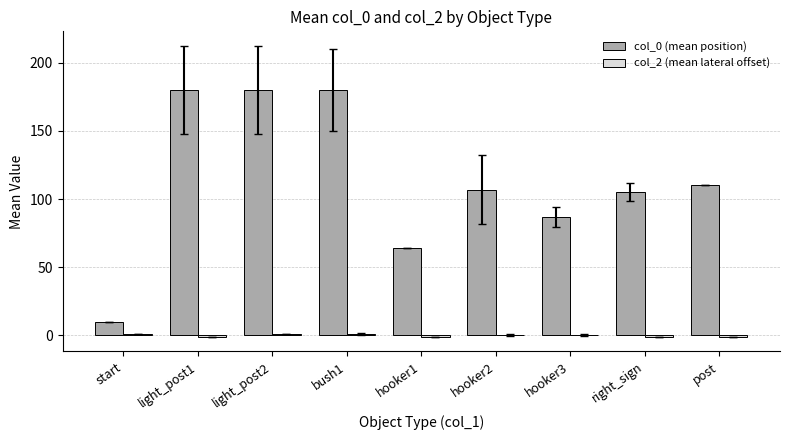

True or false: col_0 (mean position) has a value of 164.6 at hooker2.

False